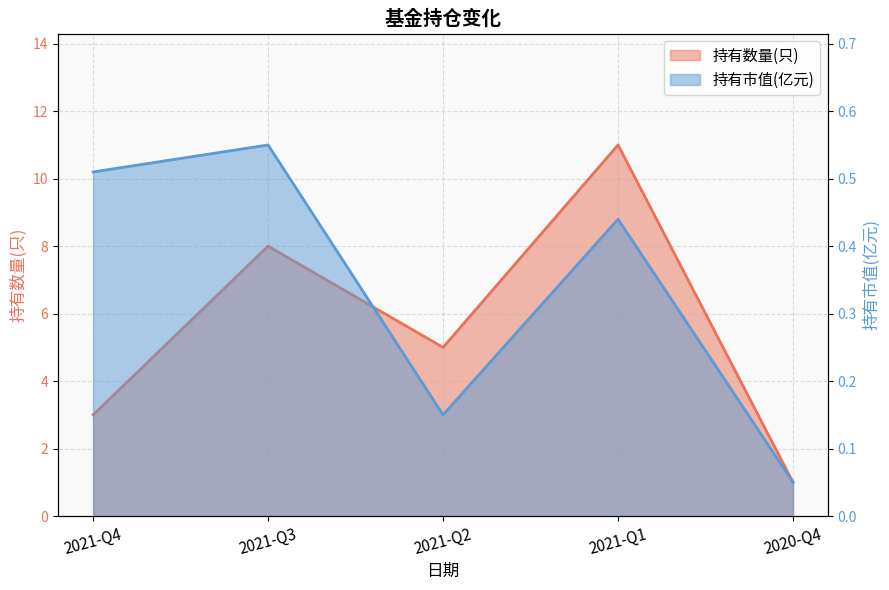

Is it true that 持有数量(只) equals 4.9 at 2021-Q1?

False